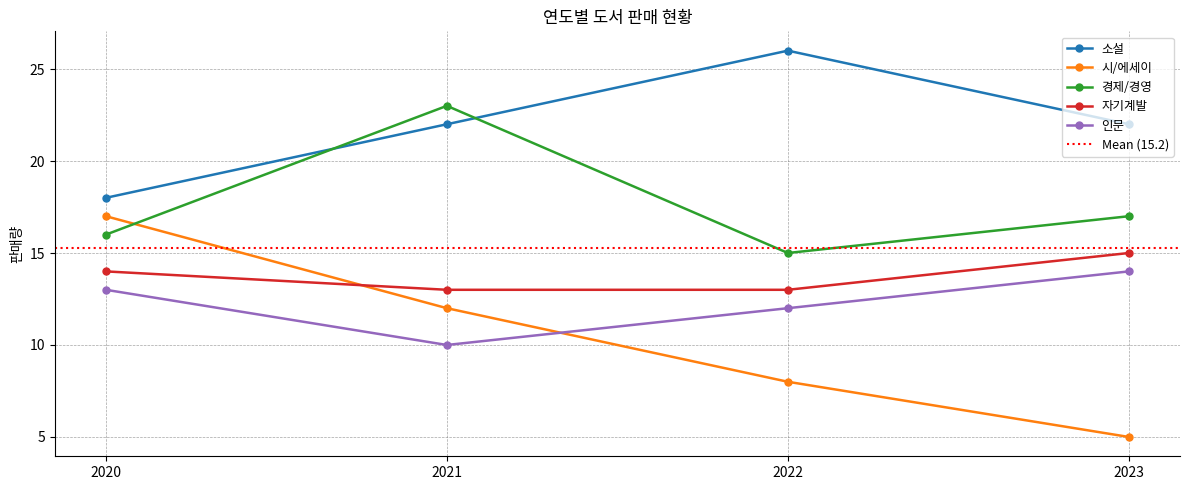

What are all the series names shown in the legend?

소설, 시/에세이, 경제/경영, 자기계발, 인문